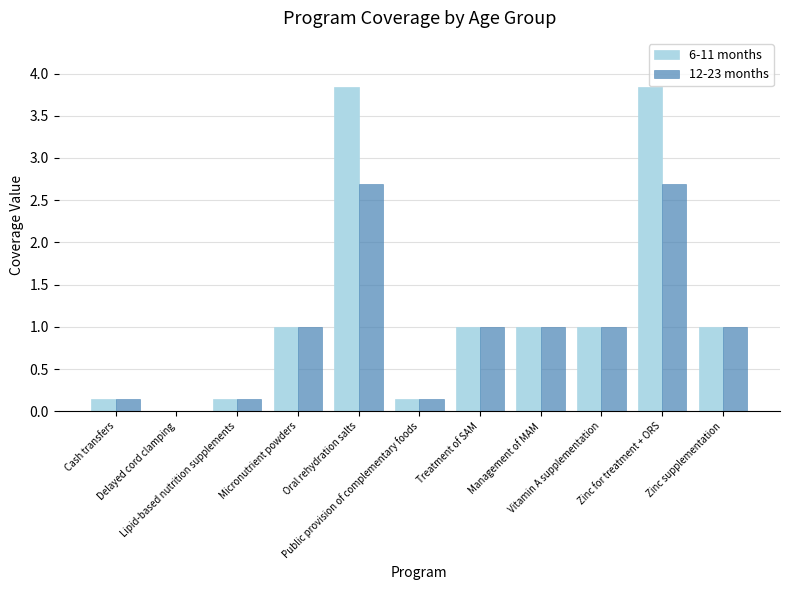

What is the sum of all 12-23 months values?

10.8